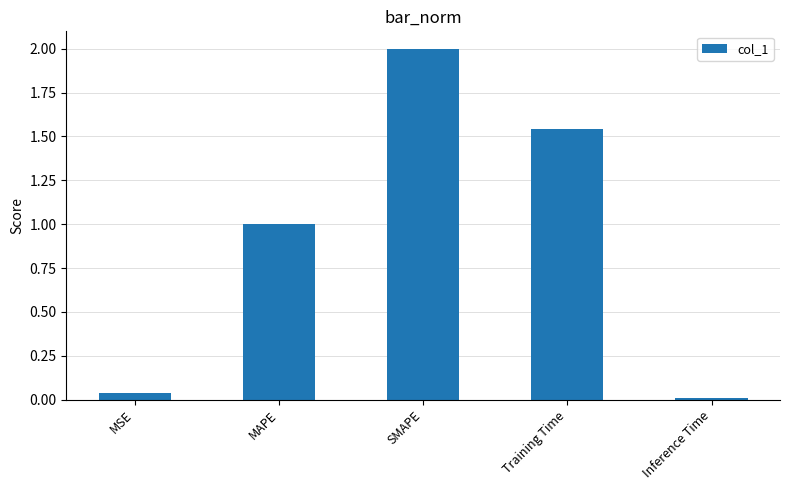

What is the sum of the values at Training Time and MSE?

1.6